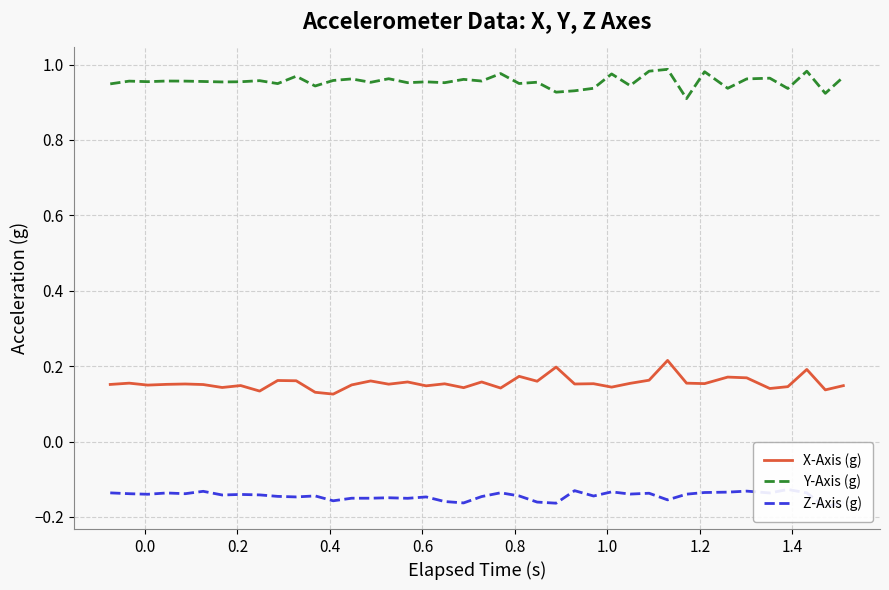

True or false: X-Axis (g) and Y-Axis (g) intersect in this chart.

False